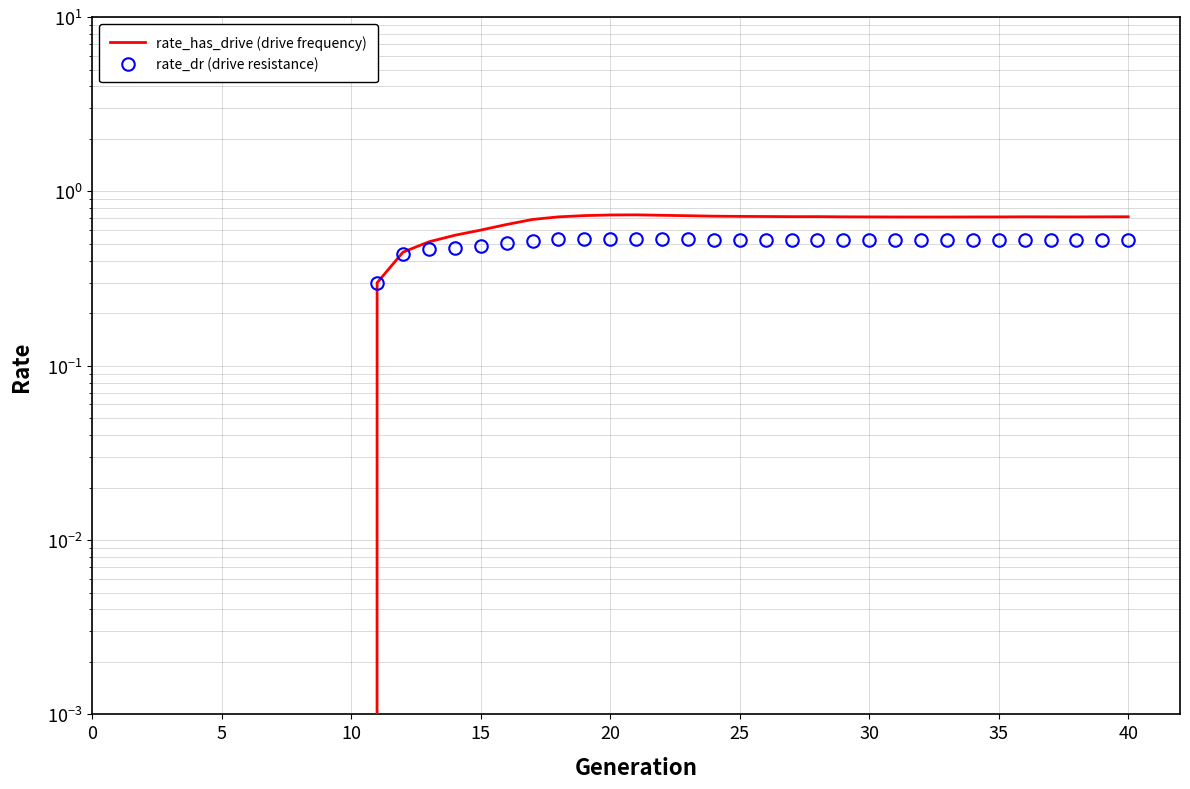

Reading left to right, extract all data points from this chart.

rate_has_drive (drive frequency): 0.0	0.0	0.0	0.0	0.0	0.0	0.0	0.0	0.0	0.0	0.3	0.4	0.5	0.6	0.6	0.6	0.7	0.7	0.7	0.7	0.7	0.7	0.7	0.7	0.7	0.7	0.7	0.7	0.7	0.7	0.7	0.7	0.7	0.7	0.7	0.7	0.7	0.7	0.7	0.7
rate_dr (drive resistance): 0.0	0.0	0.0	0.0	0.0	0.0	0.0	0.0	0.0	0.0	0.3	0.4	0.5	0.5	0.5	0.5	0.5	0.5	0.5	0.5	0.5	0.5	0.5	0.5	0.5	0.5	0.5	0.5	0.5	0.5	0.5	0.5	0.5	0.5	0.5	0.5	0.5	0.5	0.5	0.5